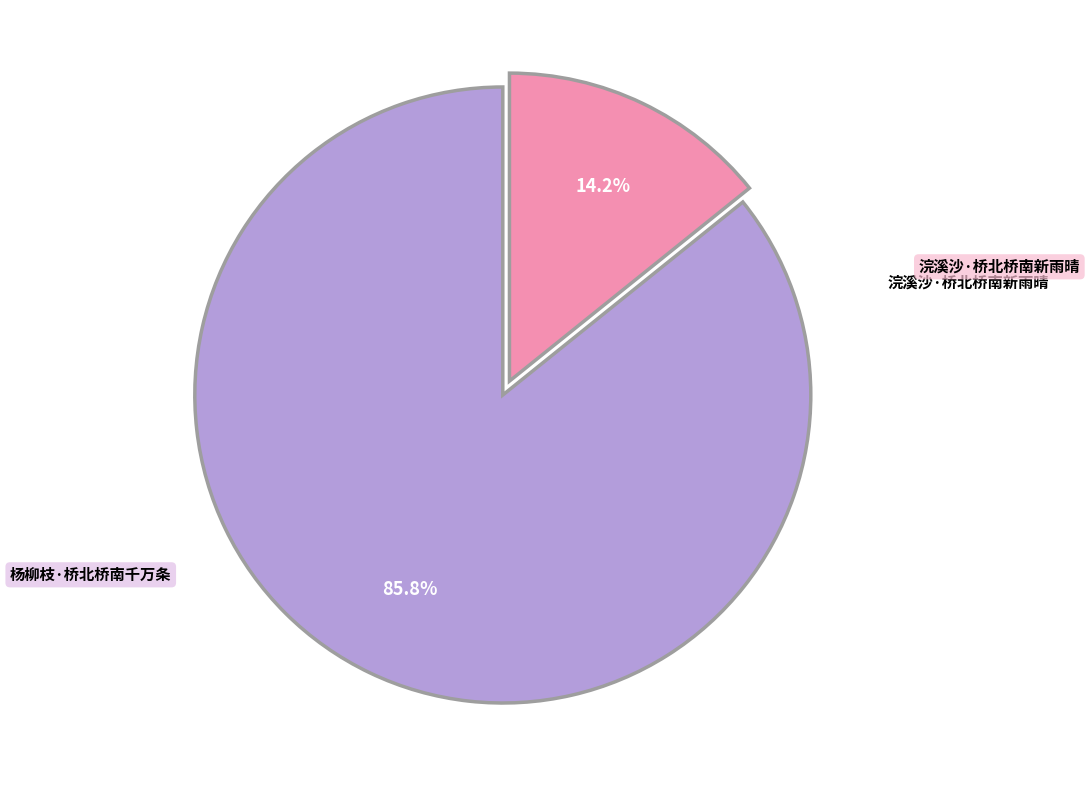

Which slice is the largest?

浣溪沙·桥北桥南新雨晴